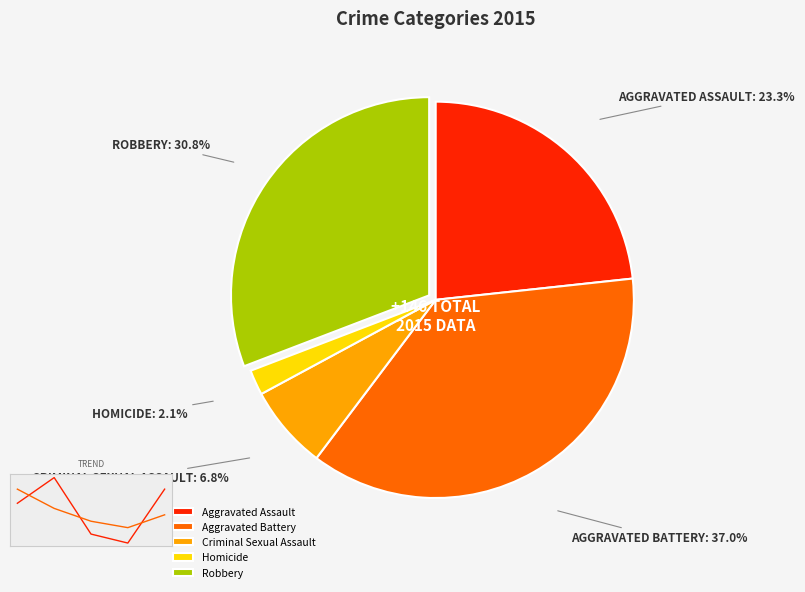

How much of the chart is everything except Aggravated Battery?

63.0%